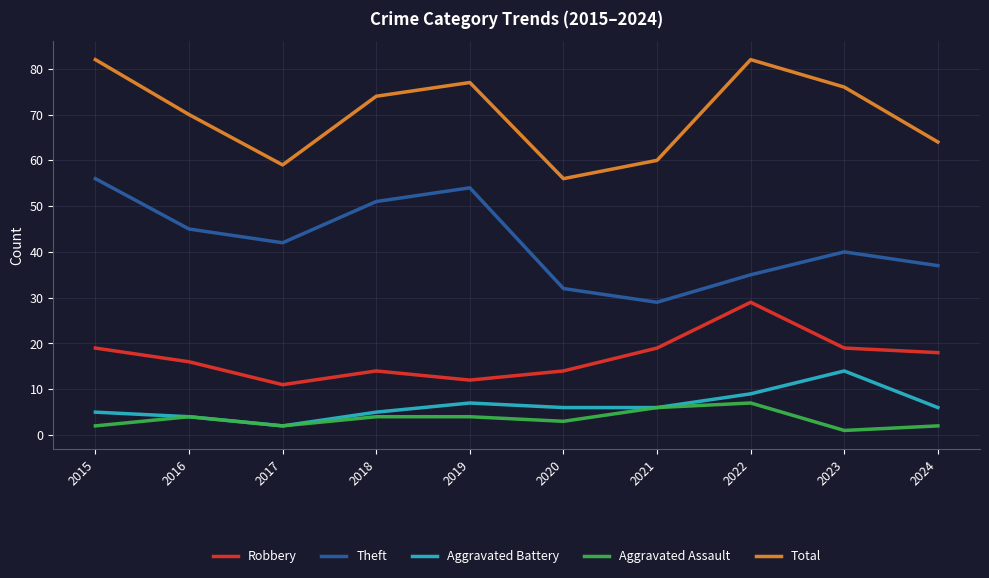

Which series has the largest total across all categories?

Total